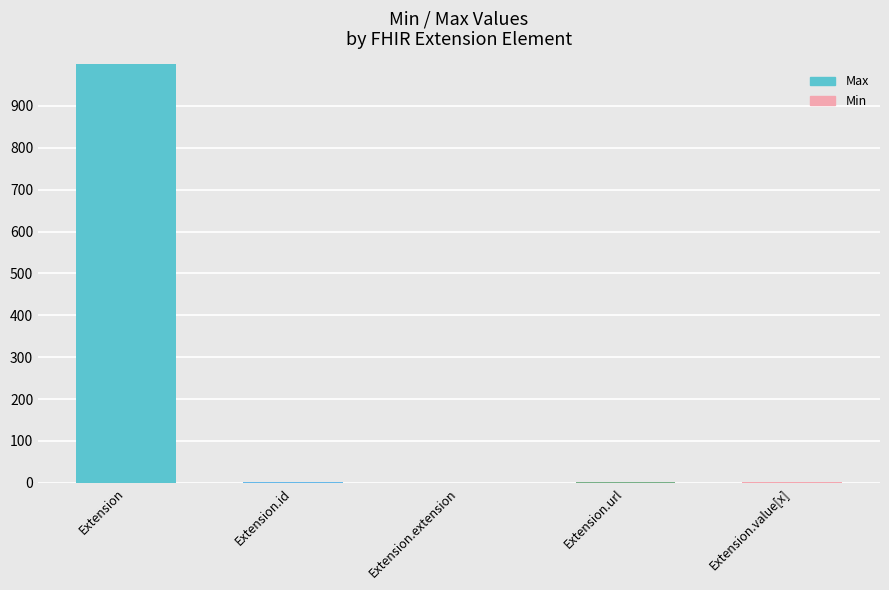

How many data points does each series have?

5